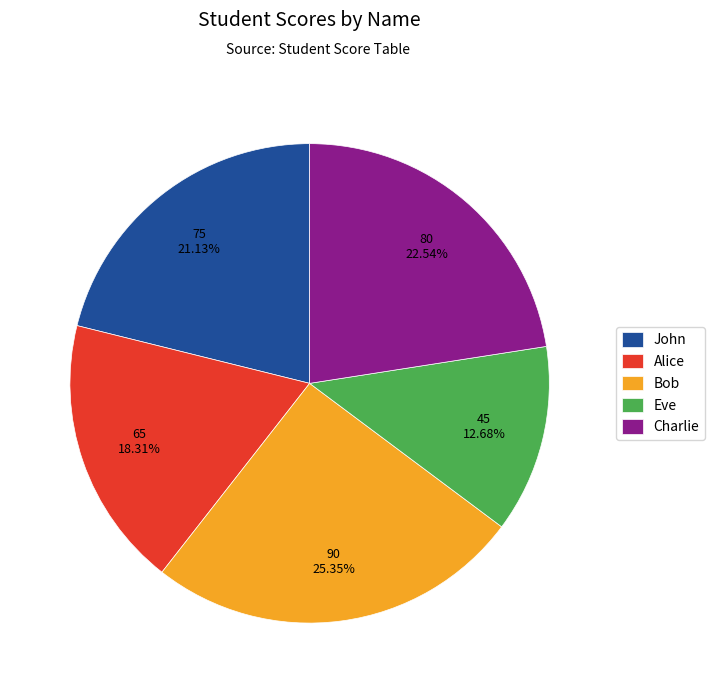

Is Bob the majority of the pie?

No